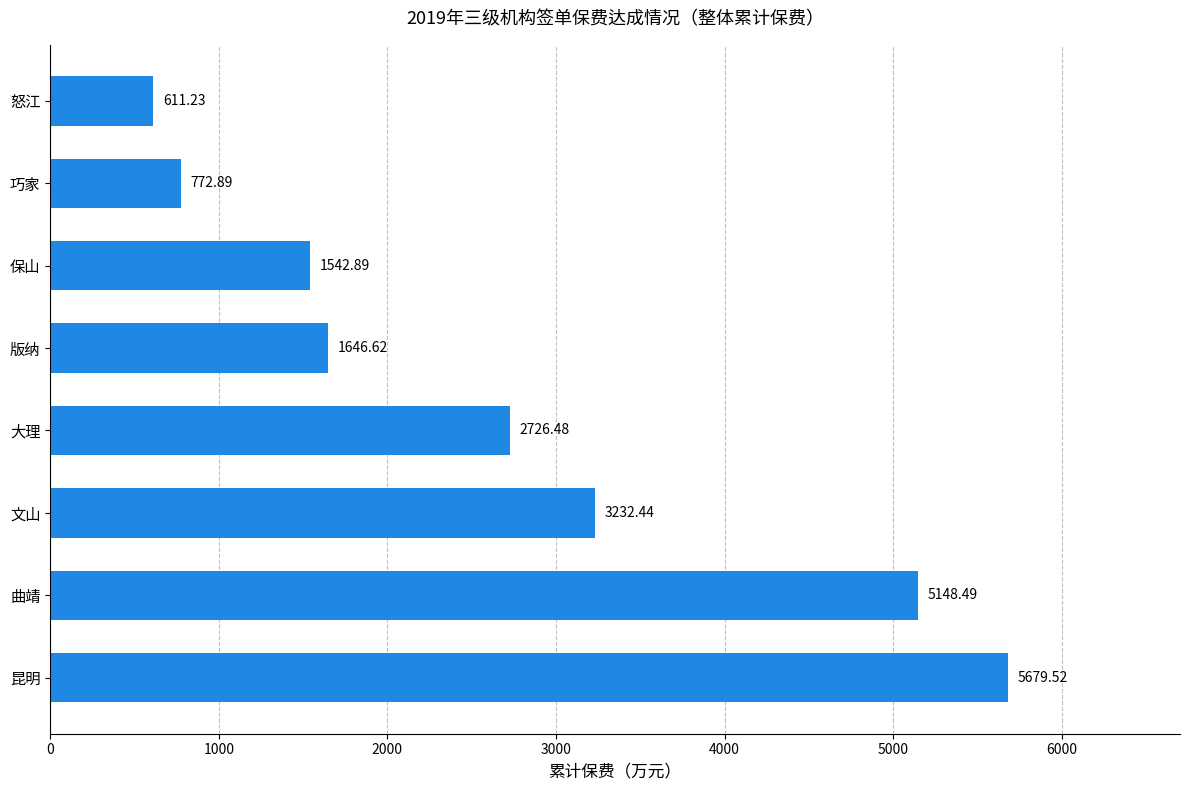

How many series are shown in this chart?

1